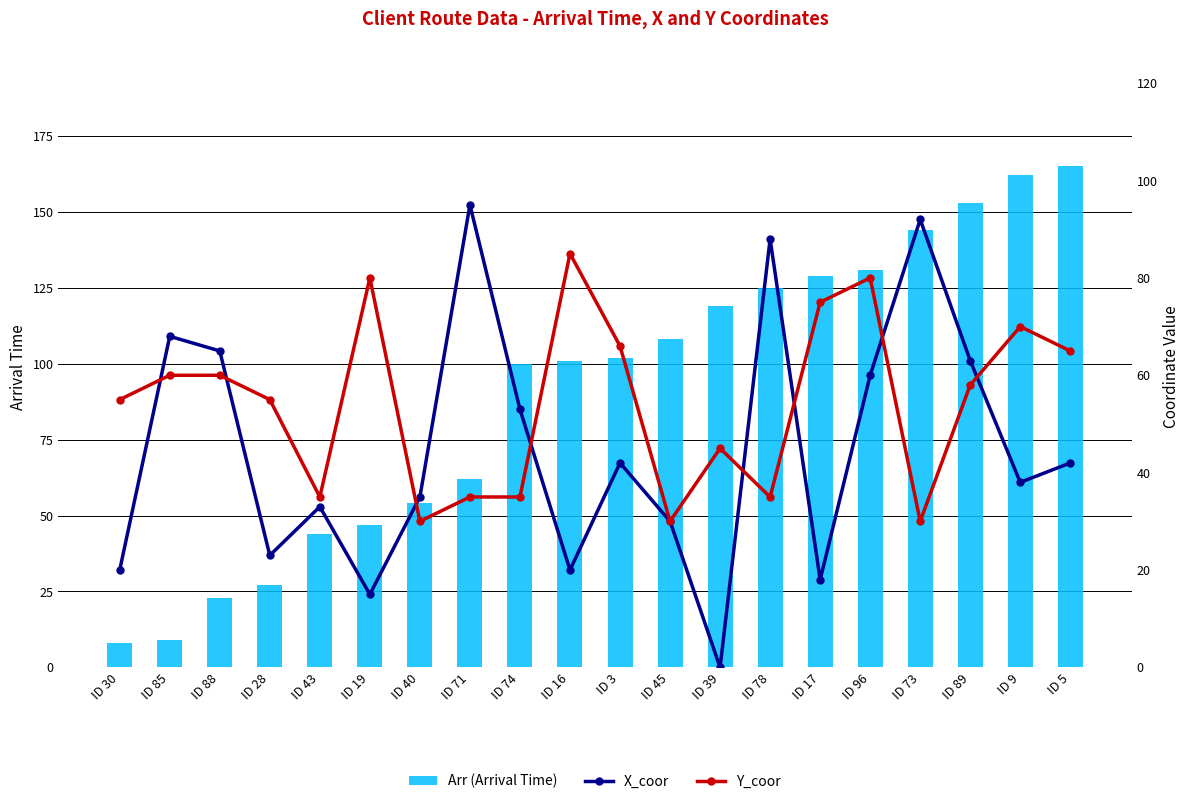

True or false: Arr (Arrival Time) has a value of 44 at ID 43.

True